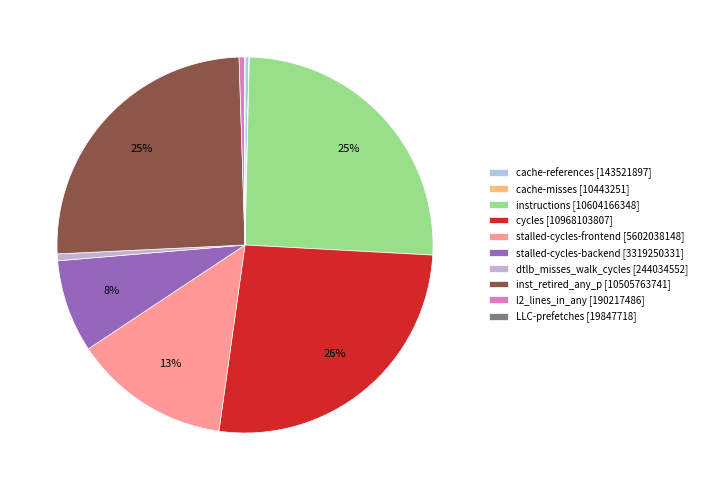

Count the number of slices in the pie.

10